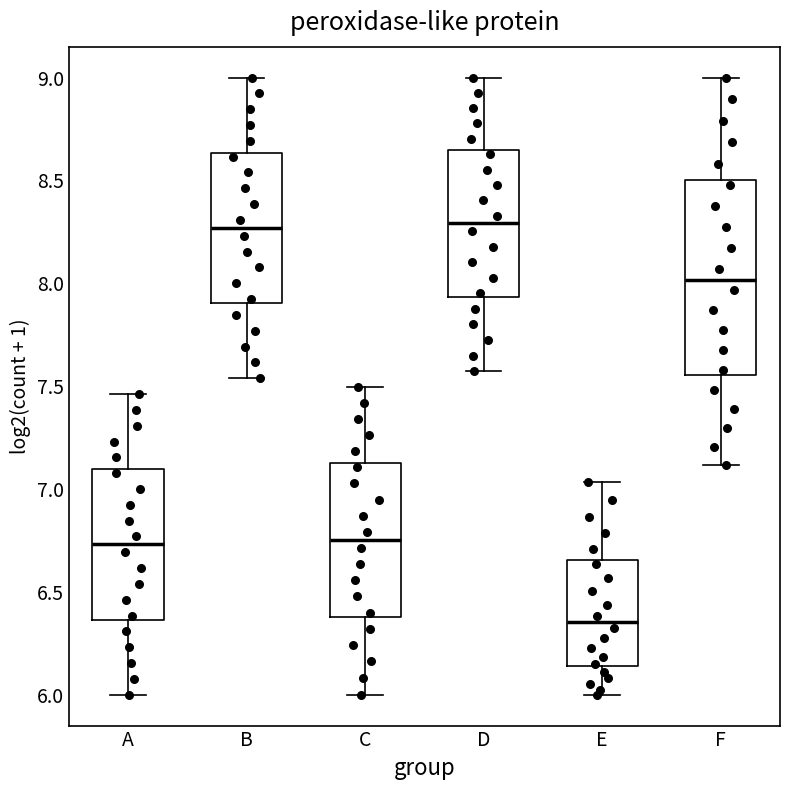

Reading left to right, read every box against the y-axis: the position of its median line, the range the box covers, and the ends of its whiskers. The values are not printed on the chart, so give them approximately, as read against the axis.

A: median 6.75, box 6.35 to 7.10, whiskers 6.00 to 7.45
B: median 8.25, box 7.90 to 8.65, whiskers 7.55 to 9.00
C: median 6.75, box 6.40 to 7.10, whiskers 6.00 to 7.50
D: median 8.30, box 7.95 to 8.65, whiskers 7.55 to 9.00
E: median 6.35, box 6.15 to 6.65, whiskers 6.00 to 7.05
F: median 8.00, box 7.55 to 8.50, whiskers 7.10 to 9.00